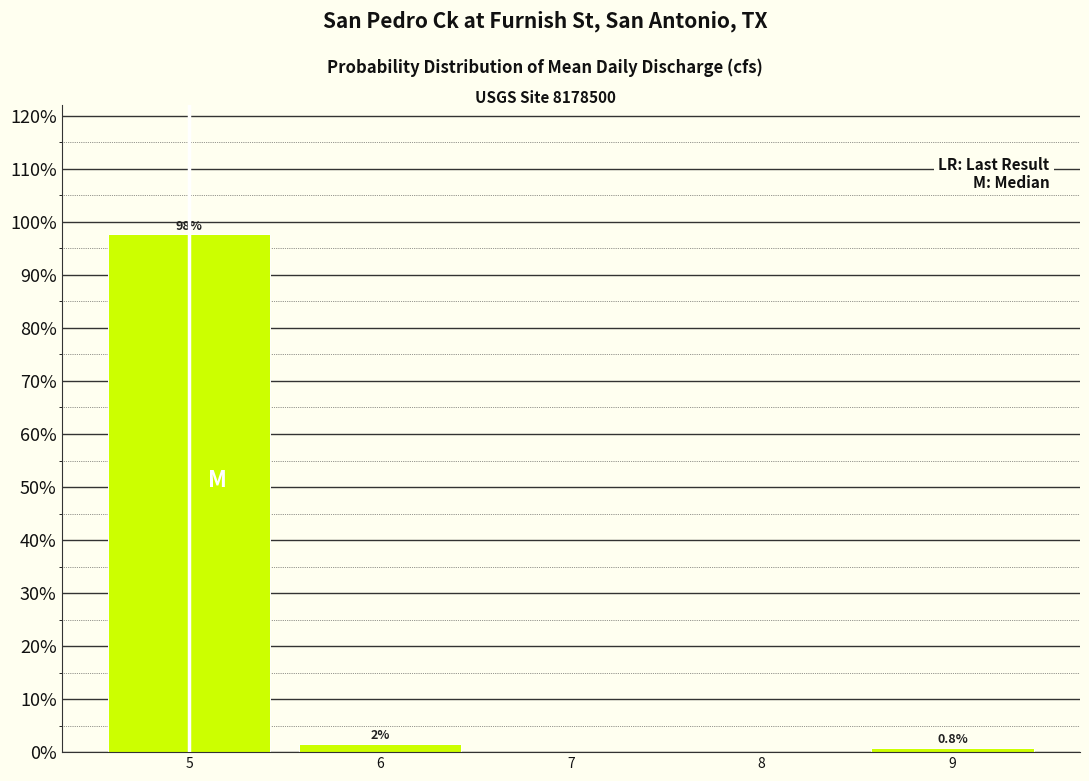

Over which range of the x-axis is the bar tallest?

4.5 to 5.5